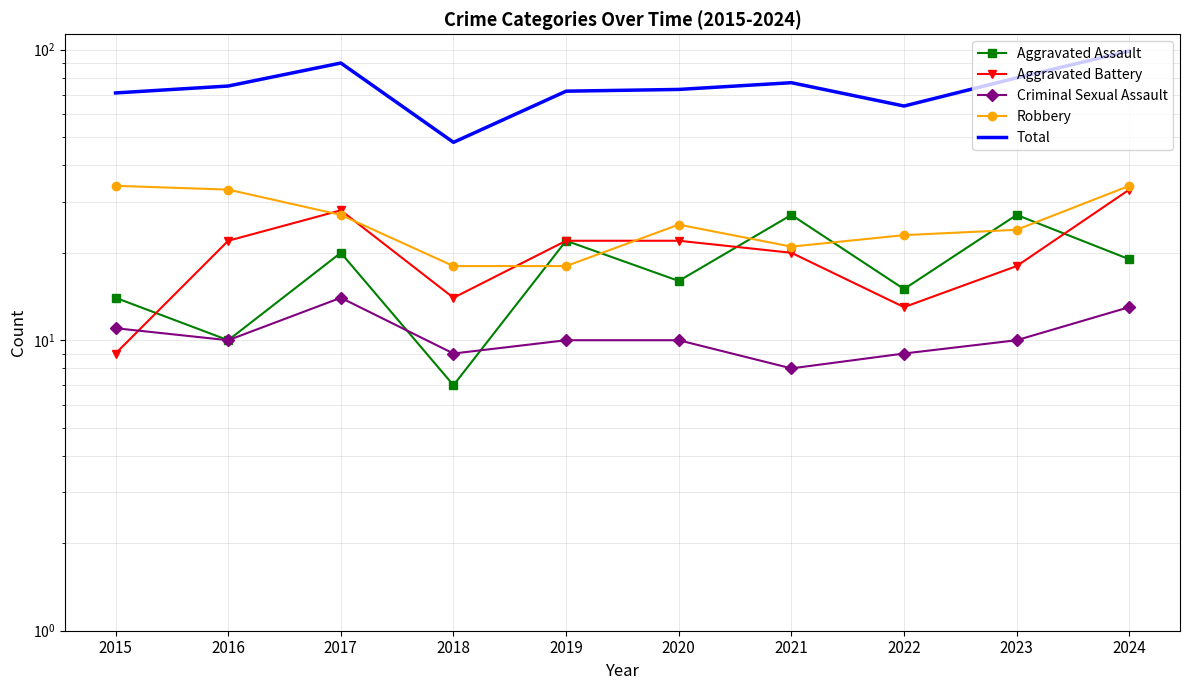

At which category is the sum across all series the highest?

2024